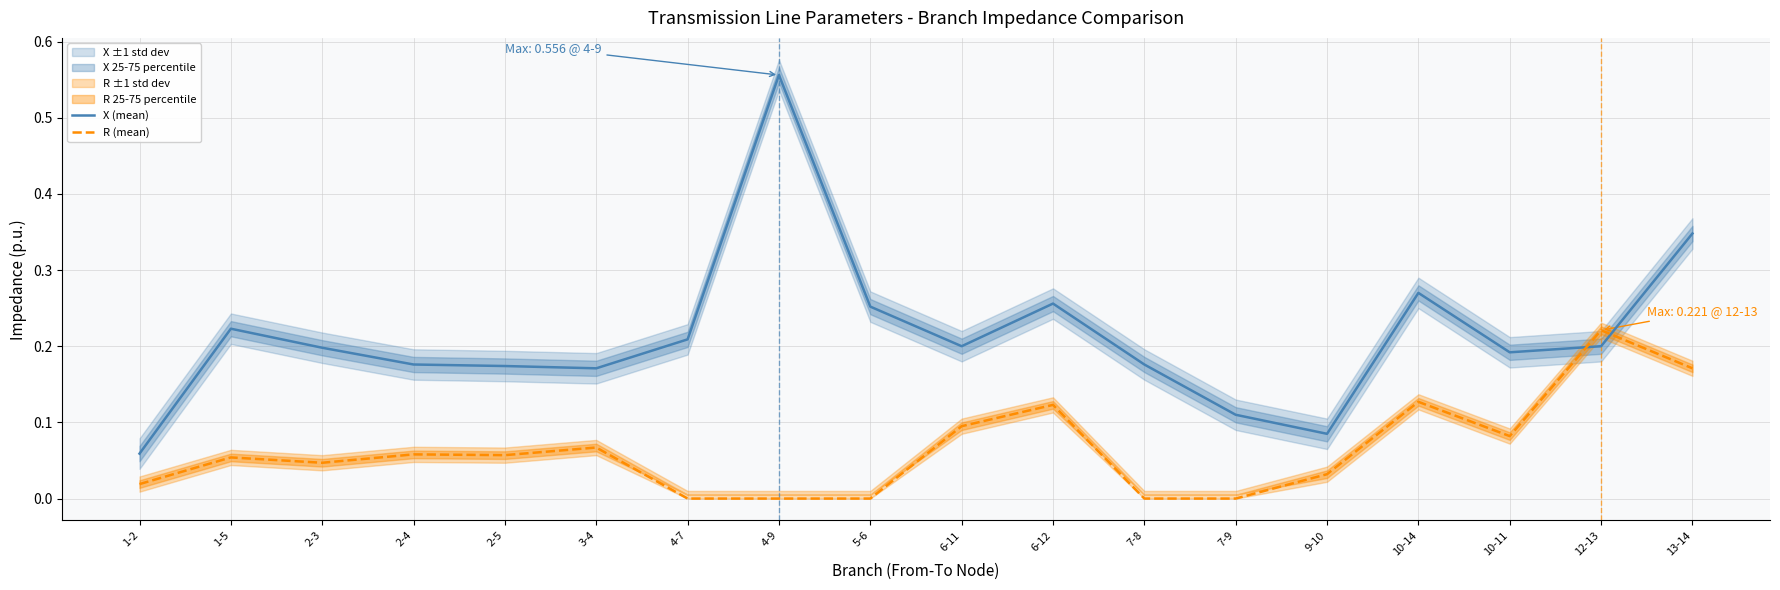

Which series has the widest spread of values?

X (mean)